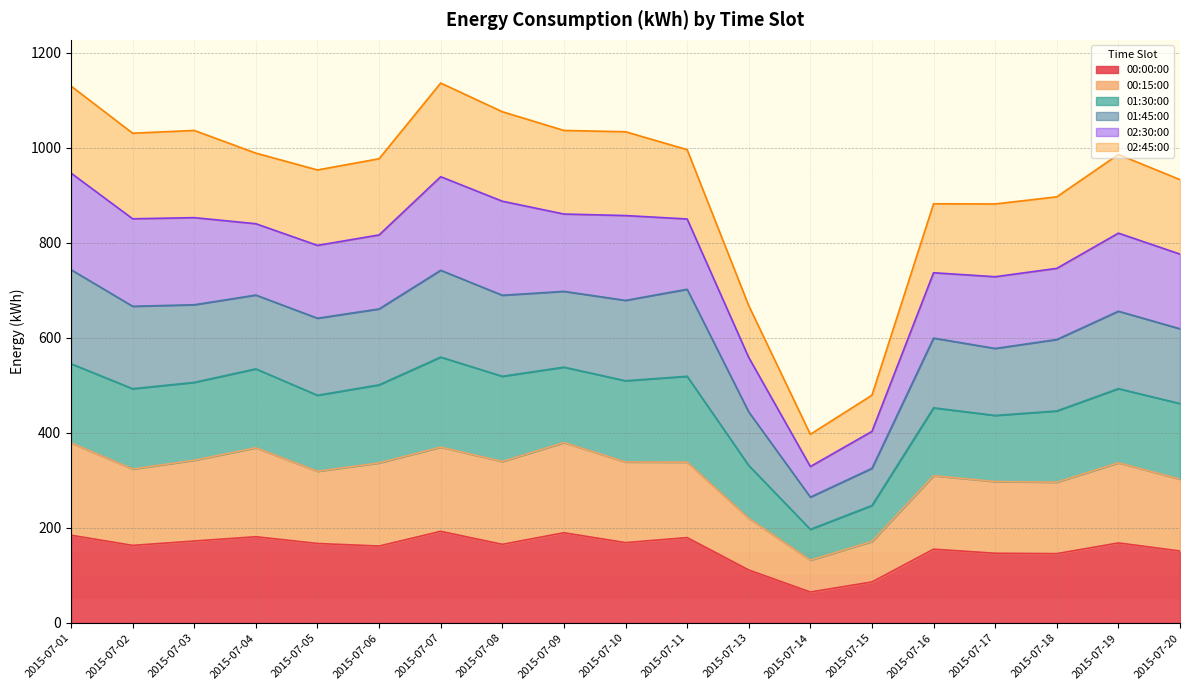

In 01:45:00, how many points are lower than both neighbors (excluding endpoints)?

4